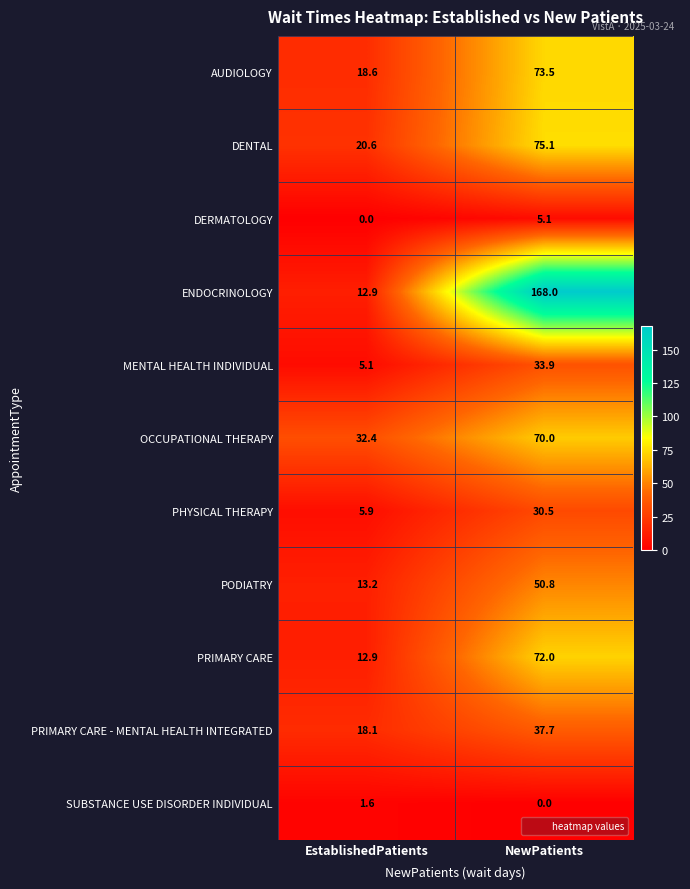

Where does the PHYSICAL THERAPY series first go above 30?

NewPatients